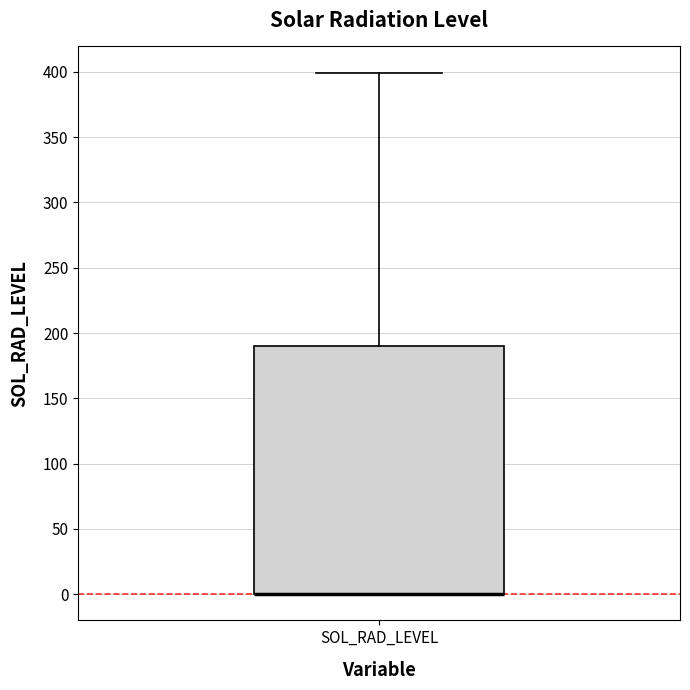

Where is the lower edge of the box for SOL_RAD_LEVEL on the y-axis? The values are not printed on the chart, so give them approximately, as read against the axis.

0